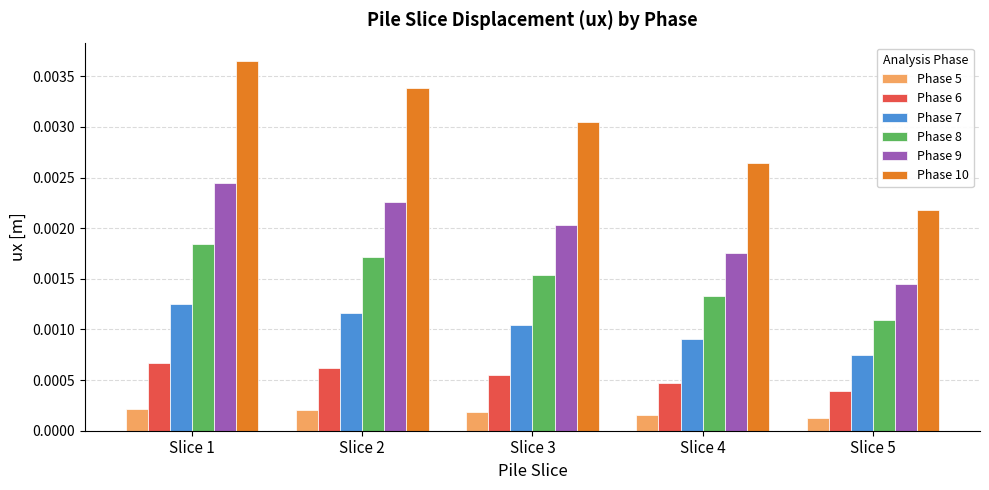

Which category has the highest value across all series?

Slice 1